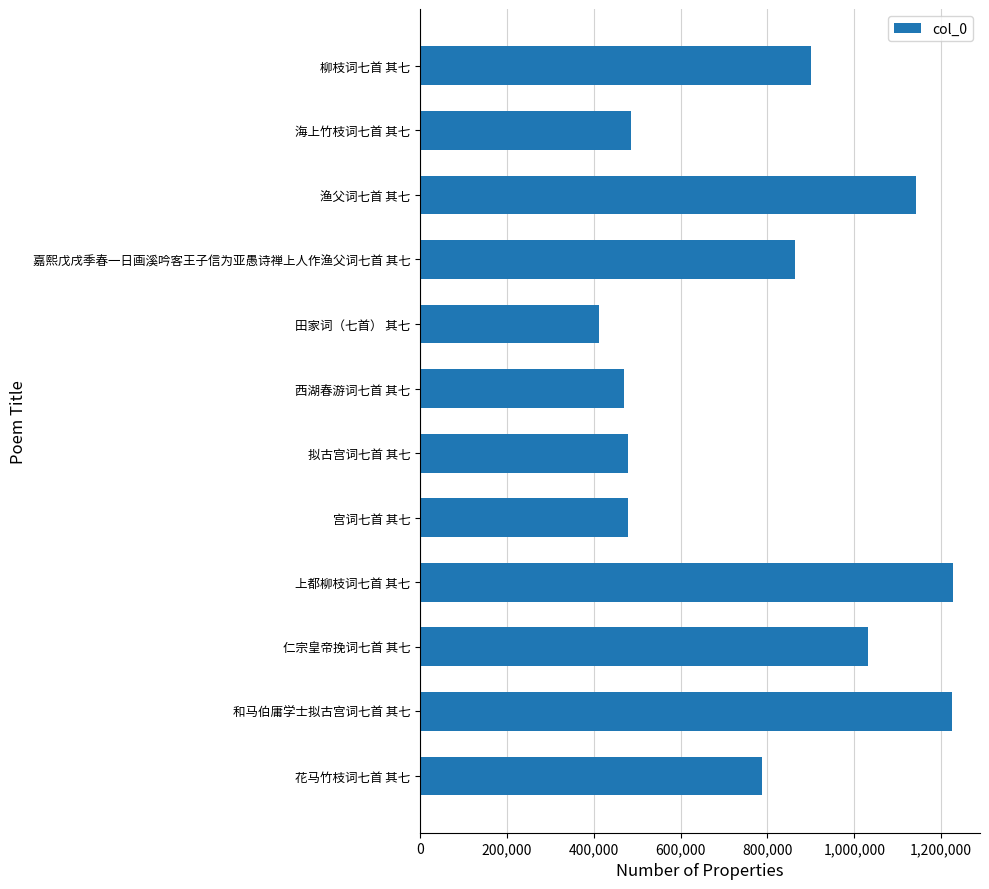

What is the ratio of the value at 拟古宫词七首 其七 to the value at 渔父词七首 其七?

0.4